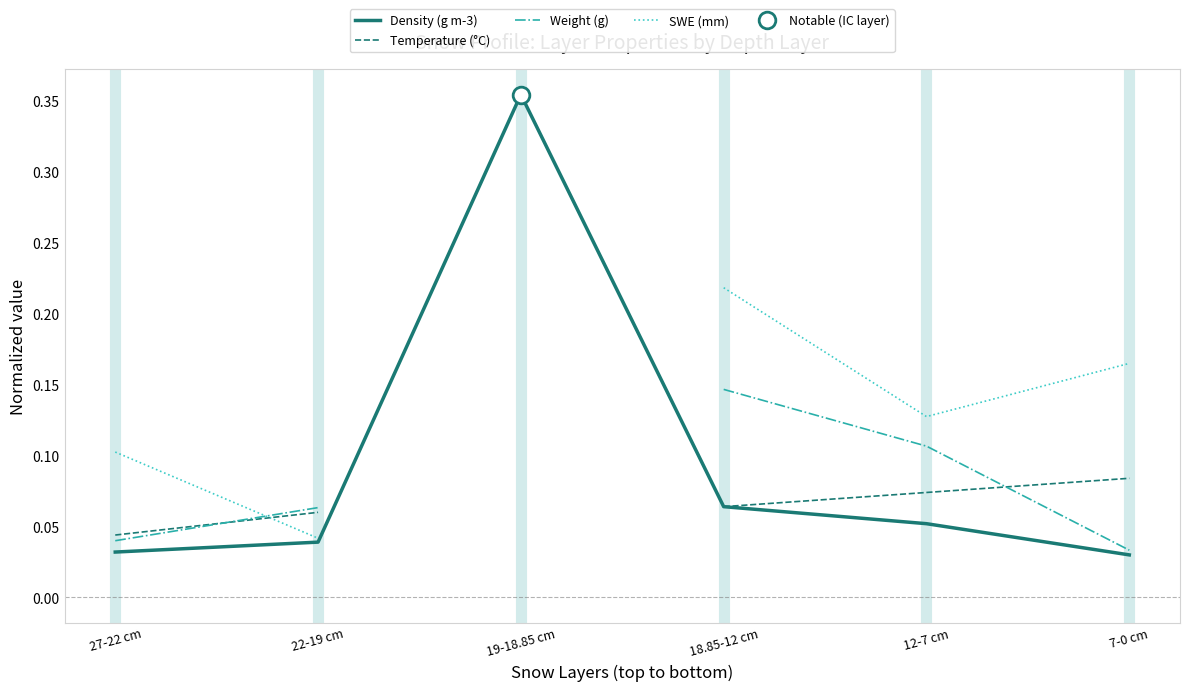

Where is SWE (mm) nearest to the value 0?

22-19 cm